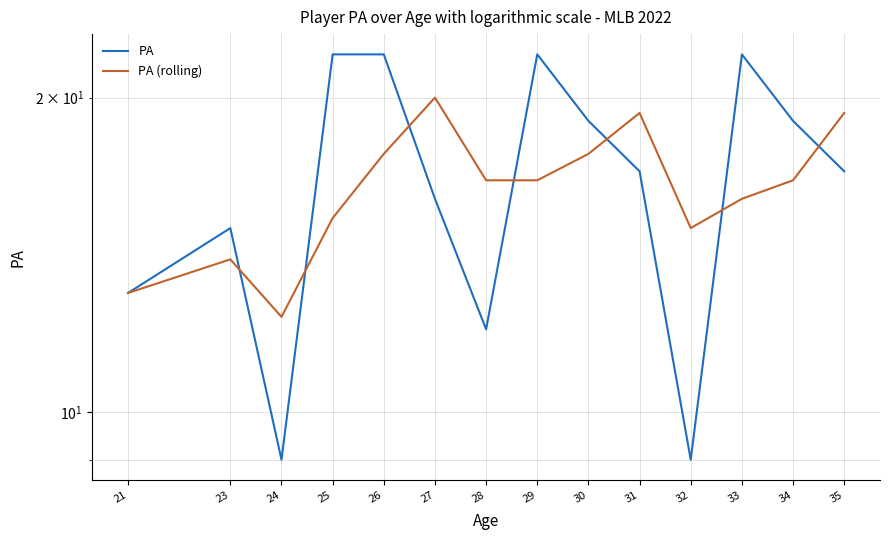

Reading left to right, transcribe all the data shown in this chart.

PA: 13.0	15.0	9.0	22.0	22.0	16.0	12.0	22.0	19.0	17.0	9.0	22.0	19.0	17.0
PA (rolling): 13.0	14.0	12.3	15.3	17.7	20.0	16.7	16.7	17.7	19.3	15.0	16.0	16.7	19.3